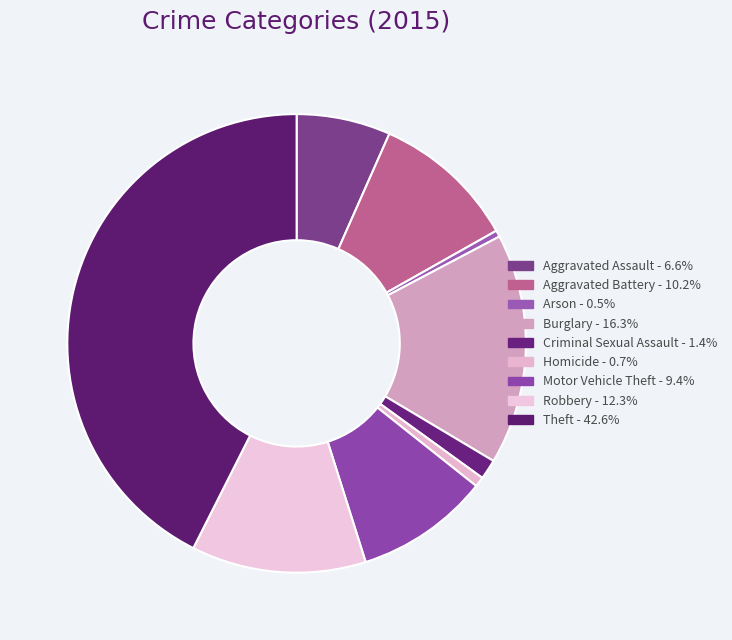

Is it true that Robbery is 12% of the pie?

True